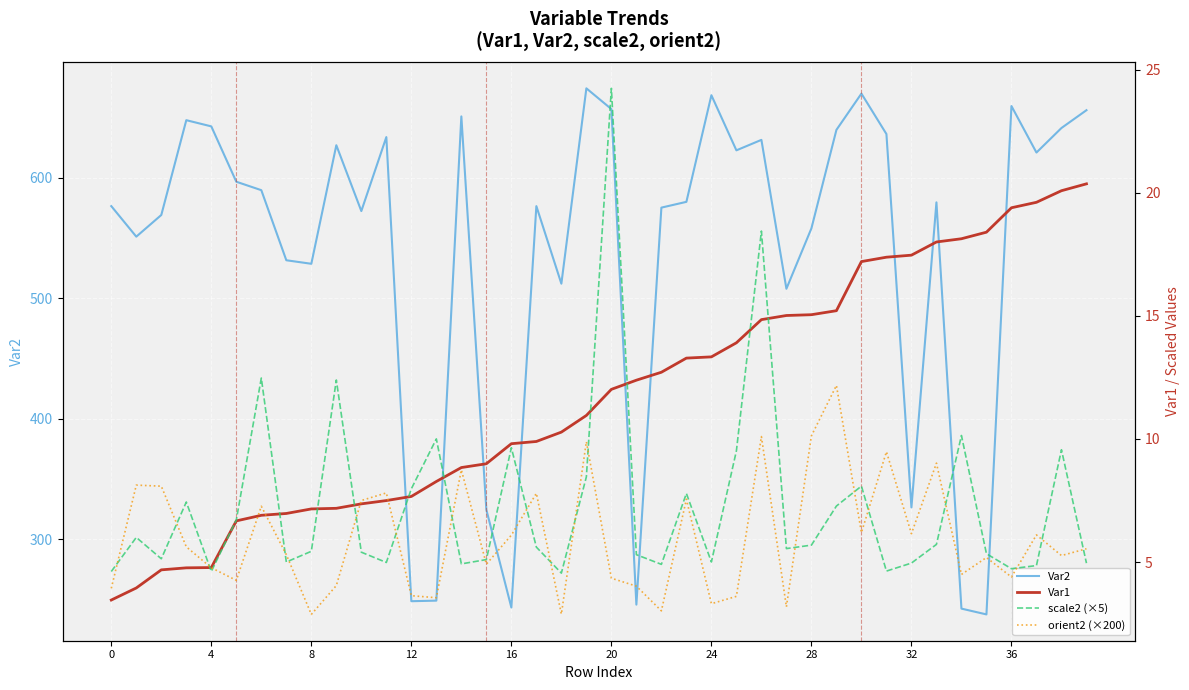

What is the maximum value shown in the chart?

674.3